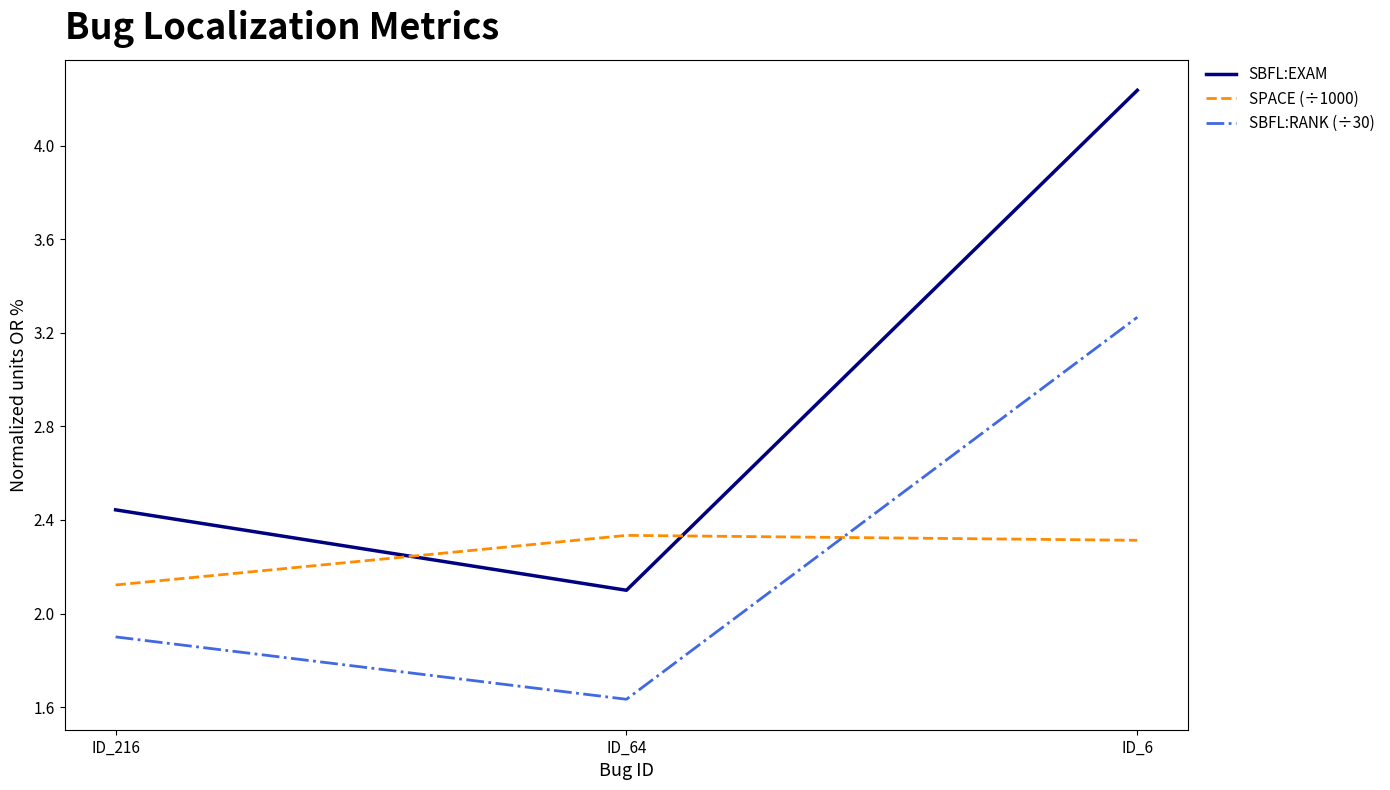

At which category is the sum across all series the highest?

ID_6